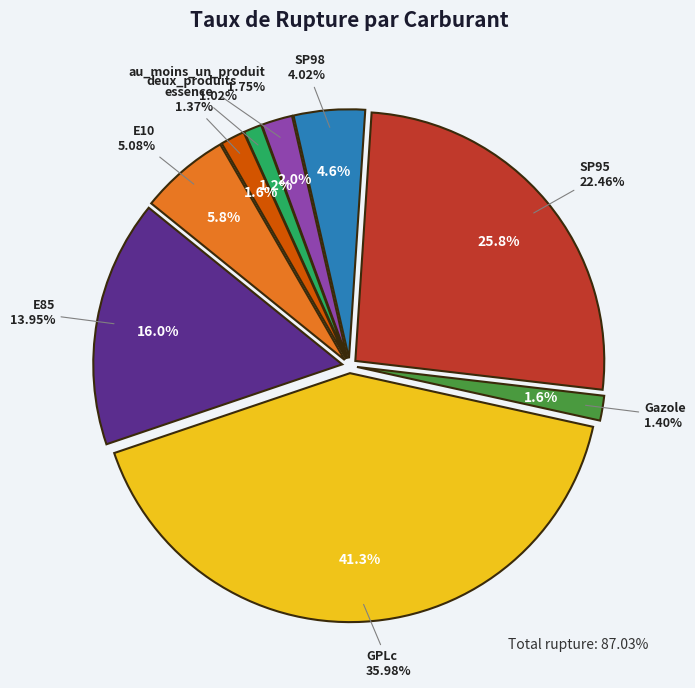

Does SP95 account for over 50% of the chart?

No